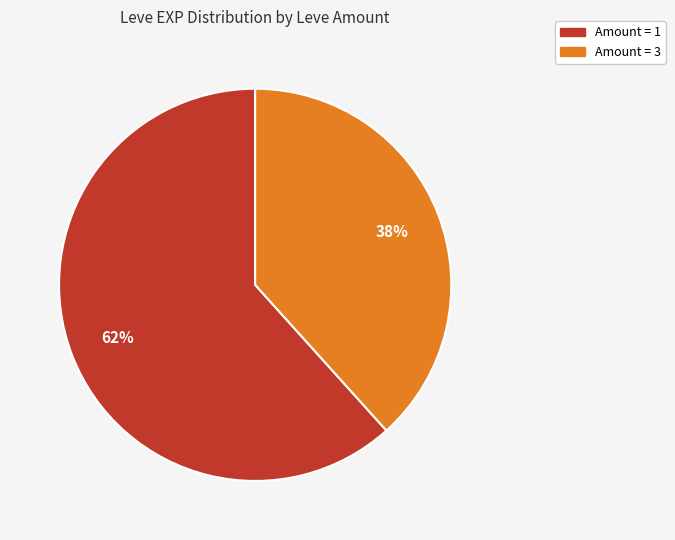

To the nearest percent, what is the average slice percentage?

50%